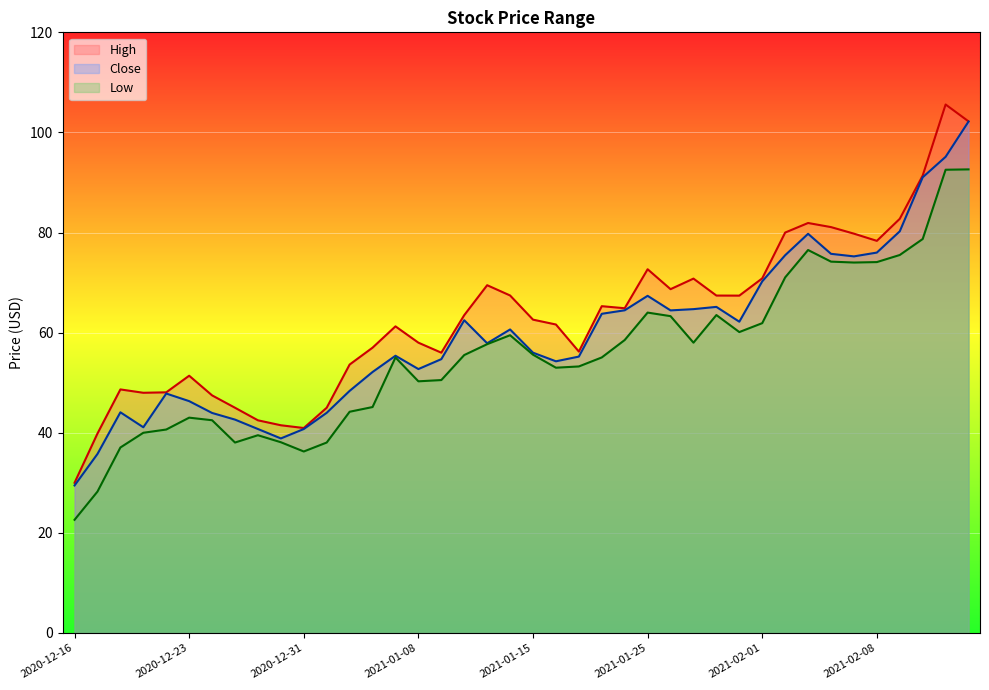

What is the value of the High point at the 26th from the left?

72.7